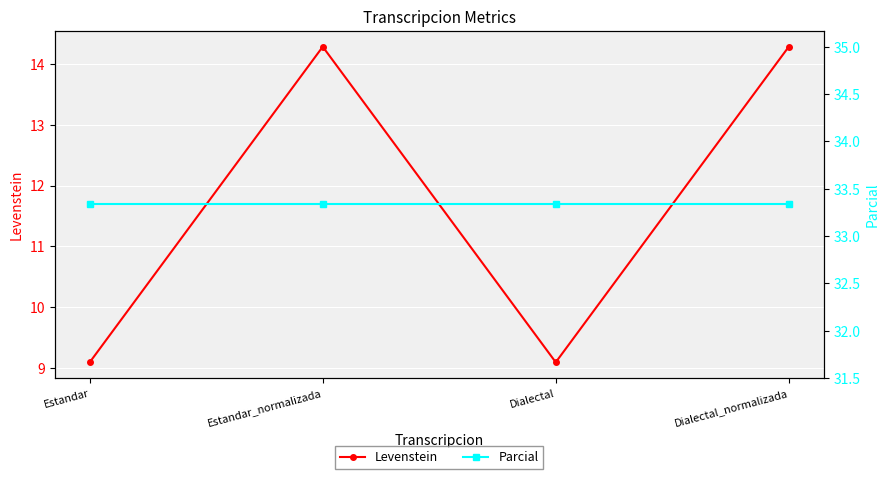

Where does the Levenstein series first go above 14?

Estandar_normalizada